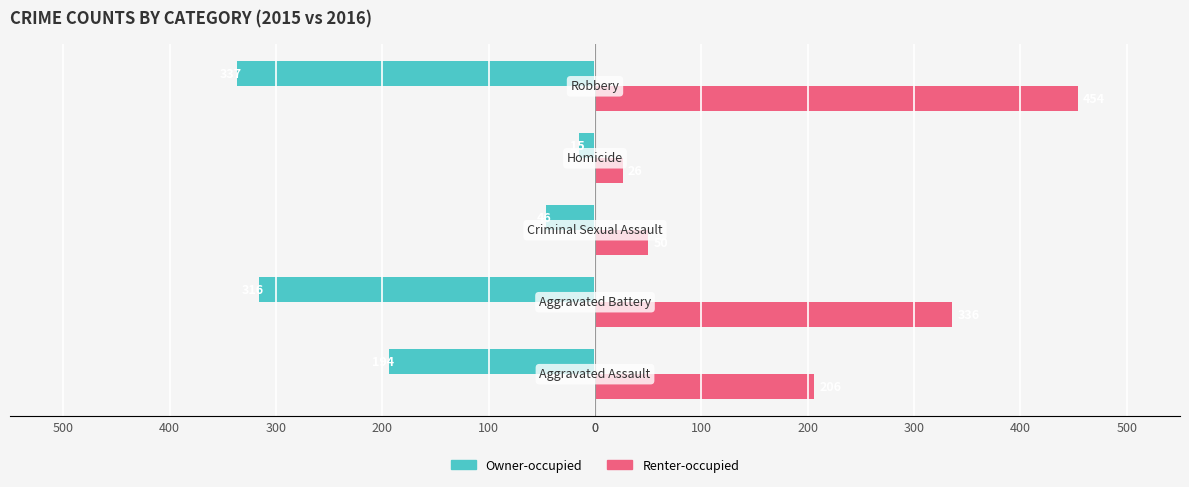

What are all the series names shown in the legend?

Owner-occupied, Renter-occupied